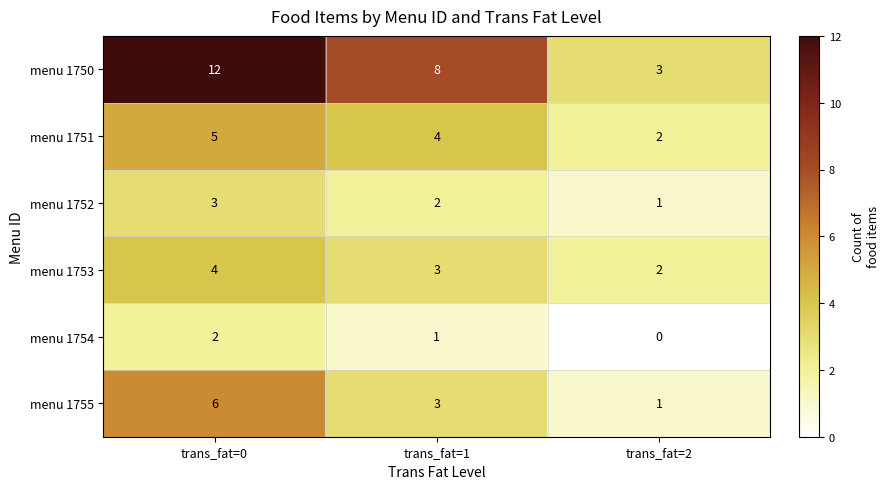

Which series has the largest range (max minus min)?

menu 1750